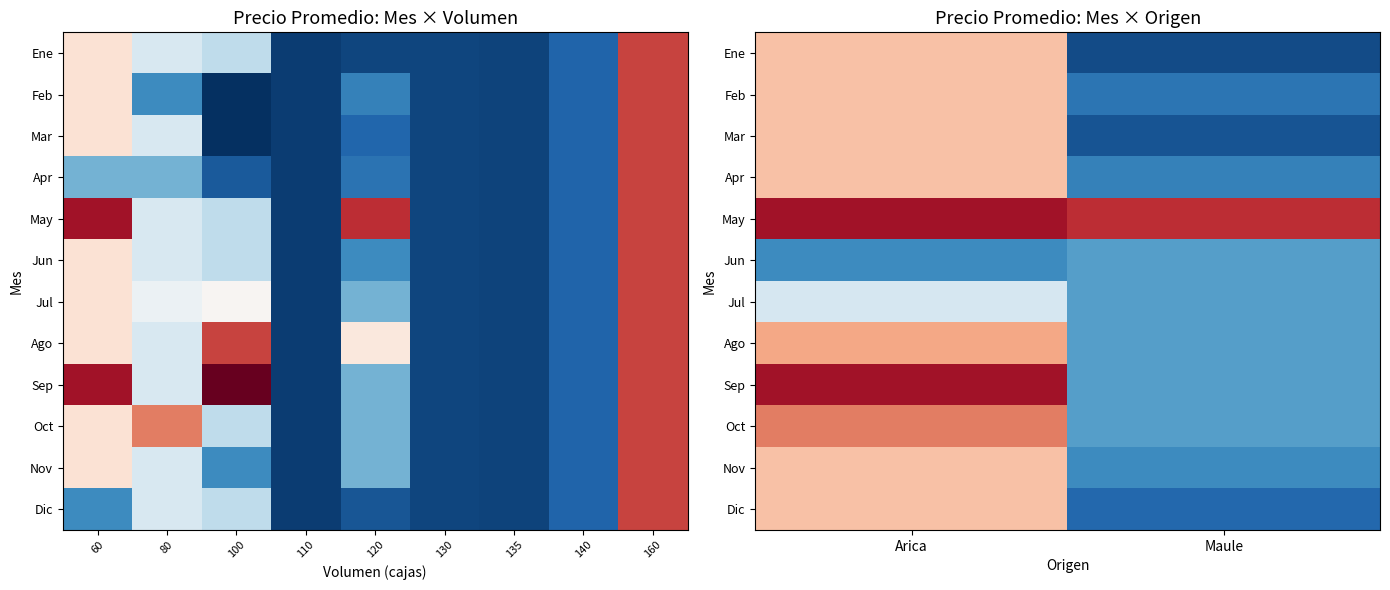

What is the spread (max minus min) of values at Arica?

9000.0